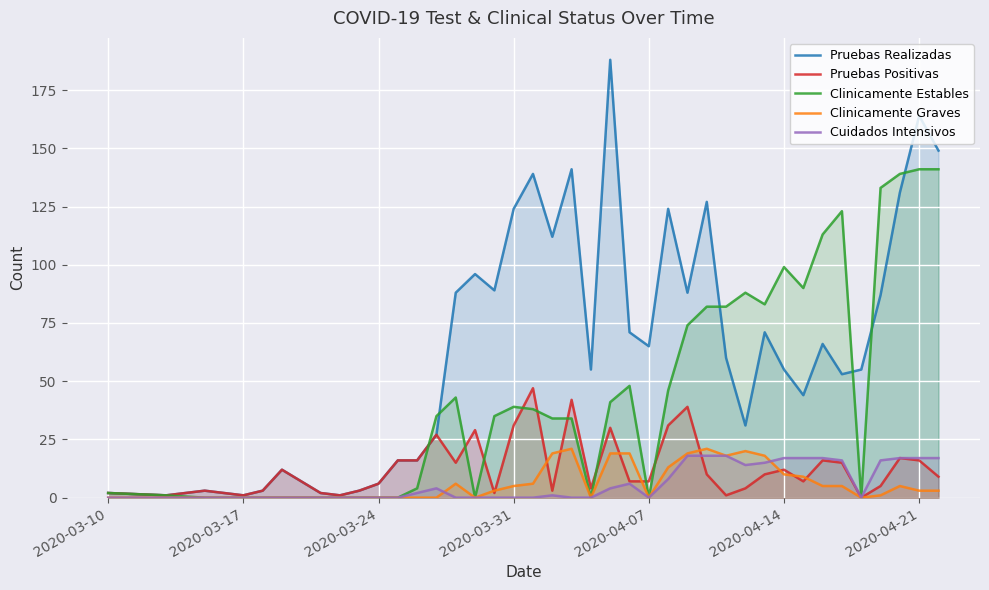

What is the value of the Clinicamente Estables point at the 37th from the left?

133